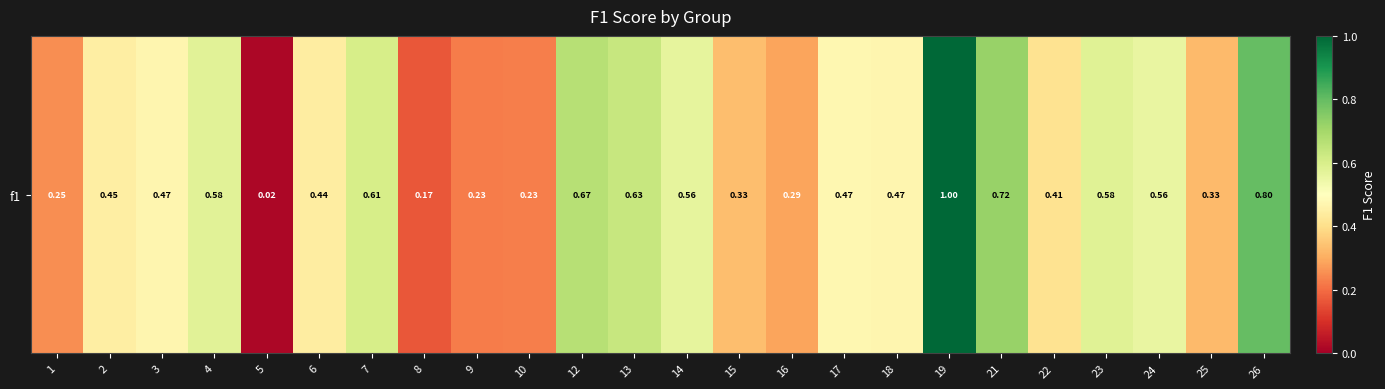

The chart shows a value of 0.2 at 6. True or false?

False